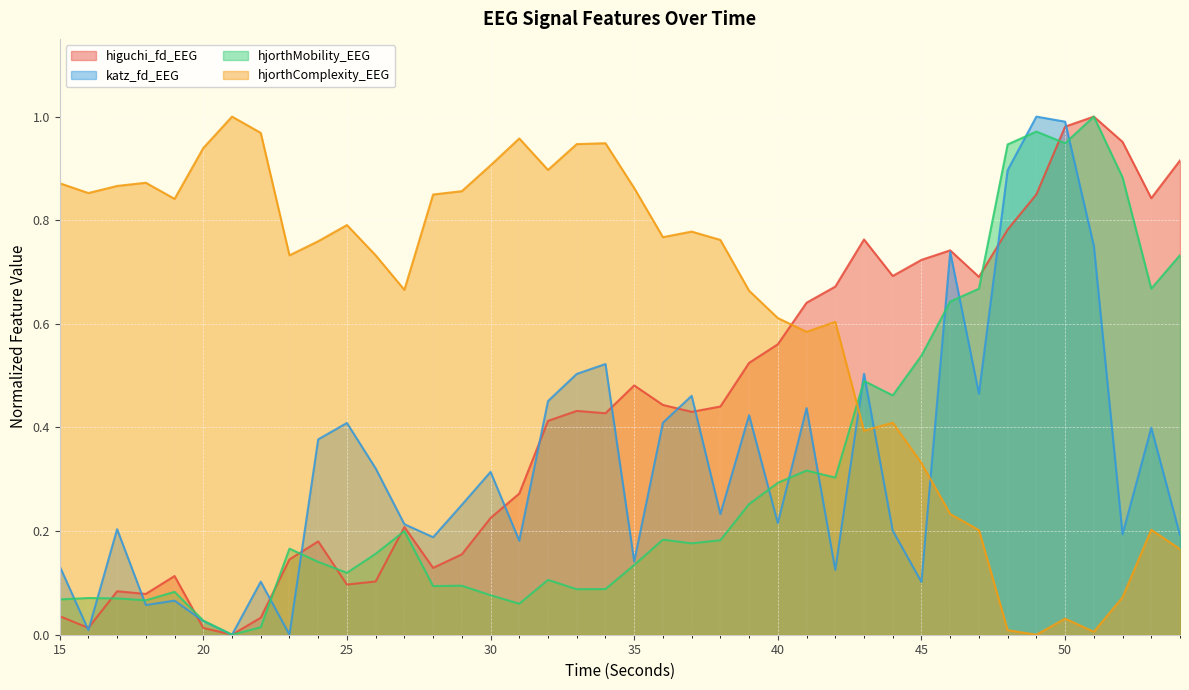

What is the difference between the katz_fd_EEG values at 35 and 27?

0.1